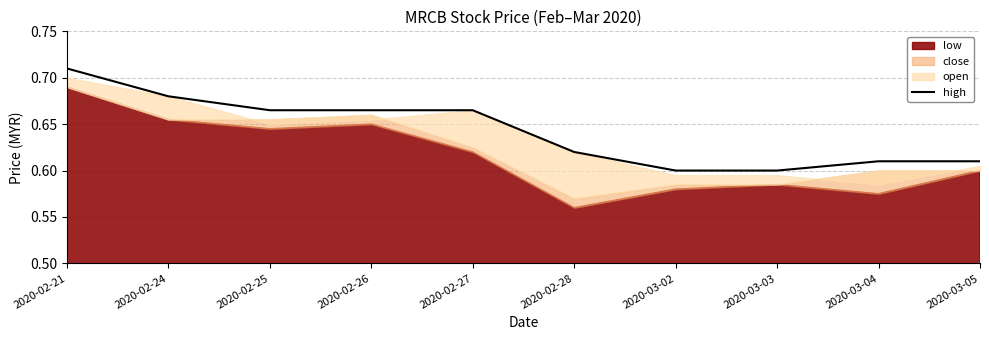

Reading left to right, what are all the values shown in this chart?

2020-02-21=0.7	2020-02-24=0.7	2020-02-25=0.7	2020-02-26=0.7	2020-02-27=0.7	2020-02-28=0.6	2020-03-02=0.6	2020-03-03=0.6	2020-03-04=0.6	2020-03-05=0.6